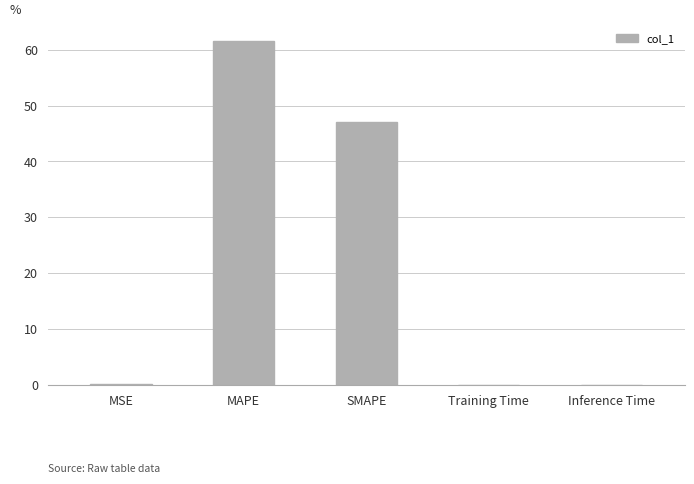

Where is the data nearest to the value 30?

SMAPE